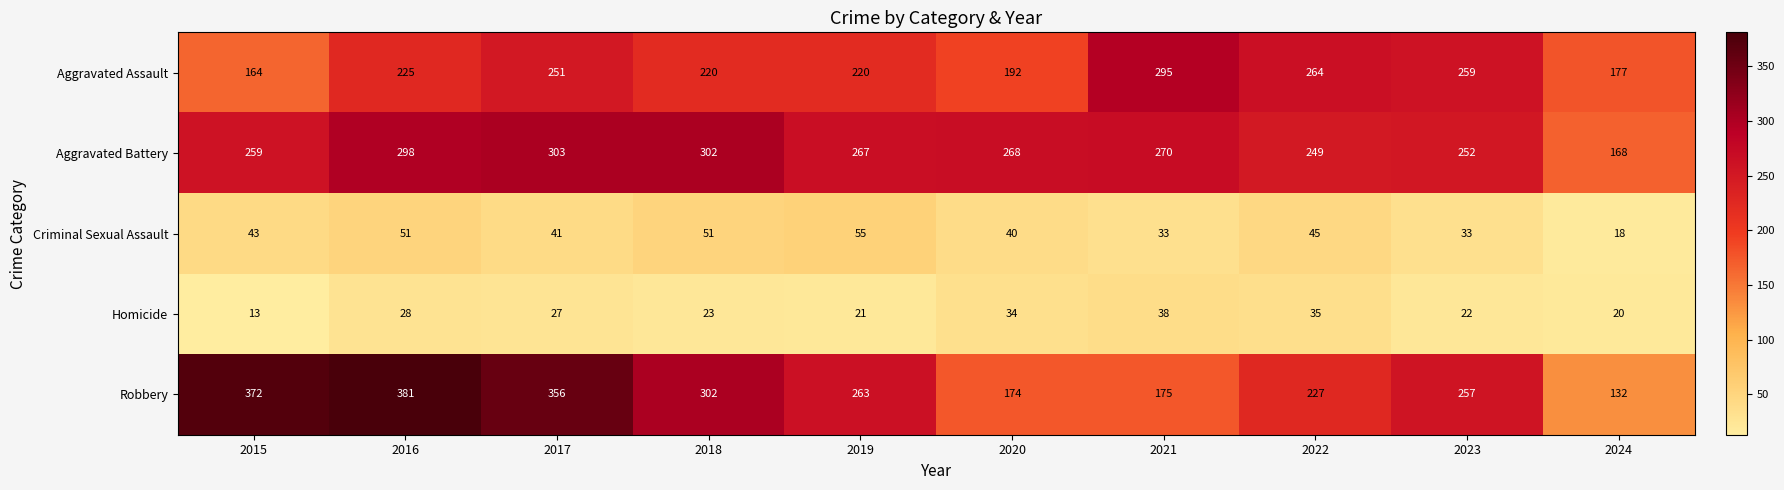

What is the average value of the Aggravated Battery series?

264